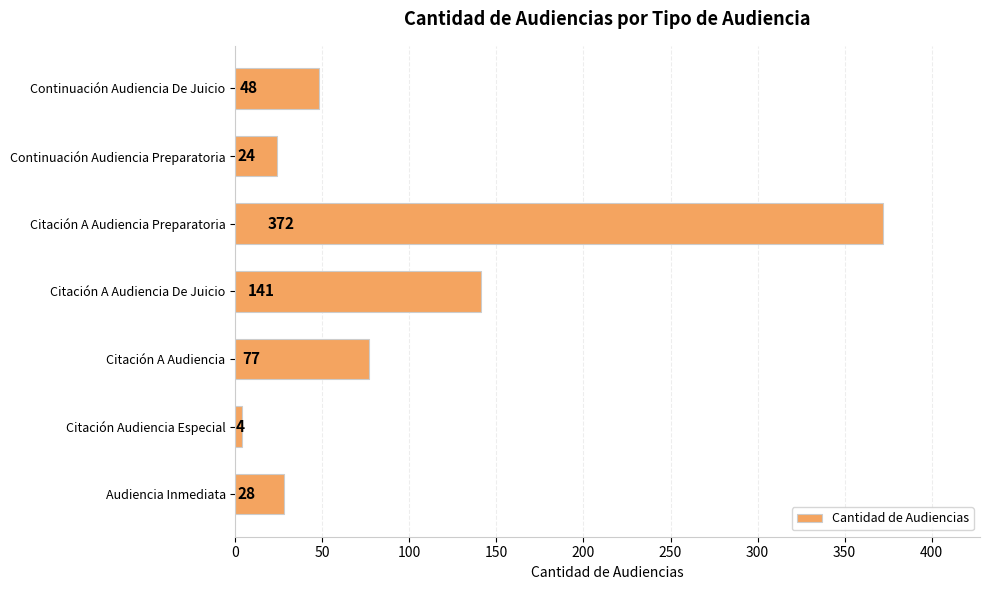

What is the difference between the maximum and minimum values?

368